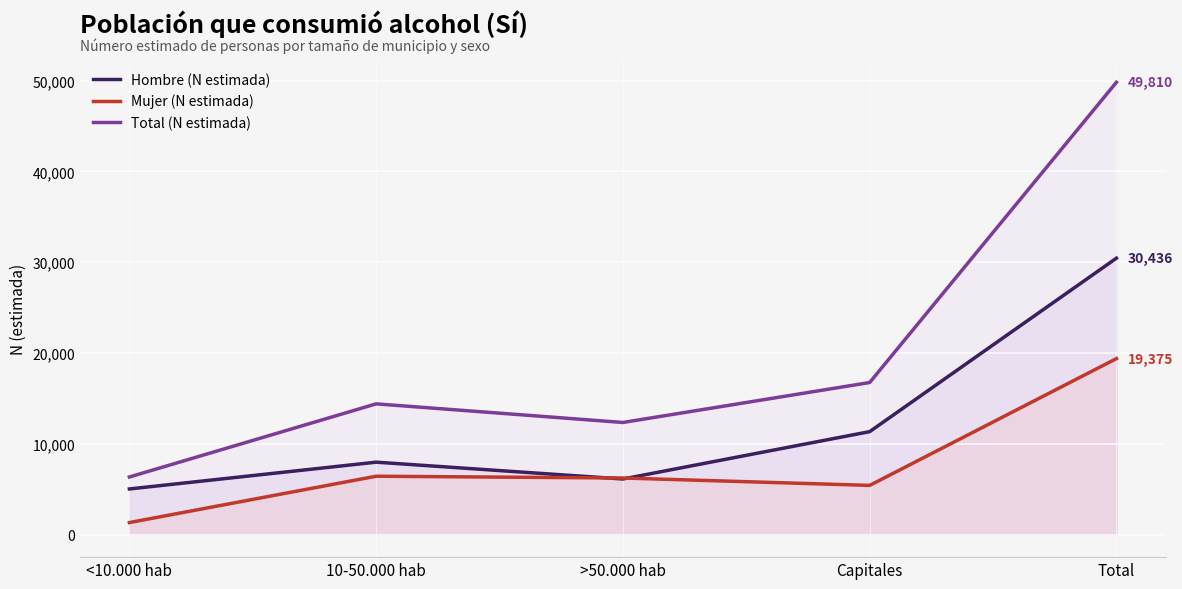

True or false: Mujer (N estimada) has a value of 1935 at <10.000 hab.

False